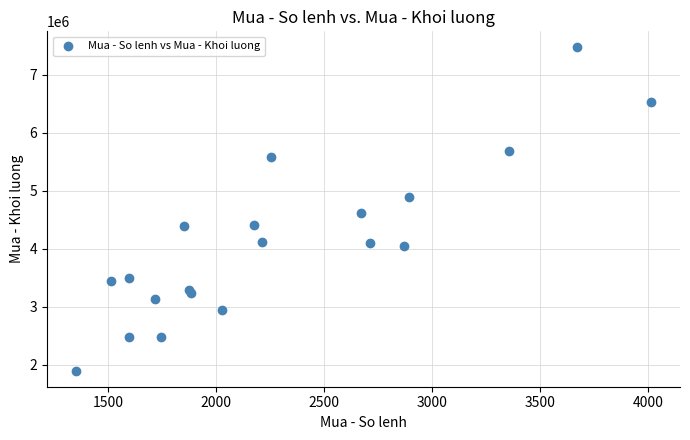

What is the range of X values (max minus min)?

2664